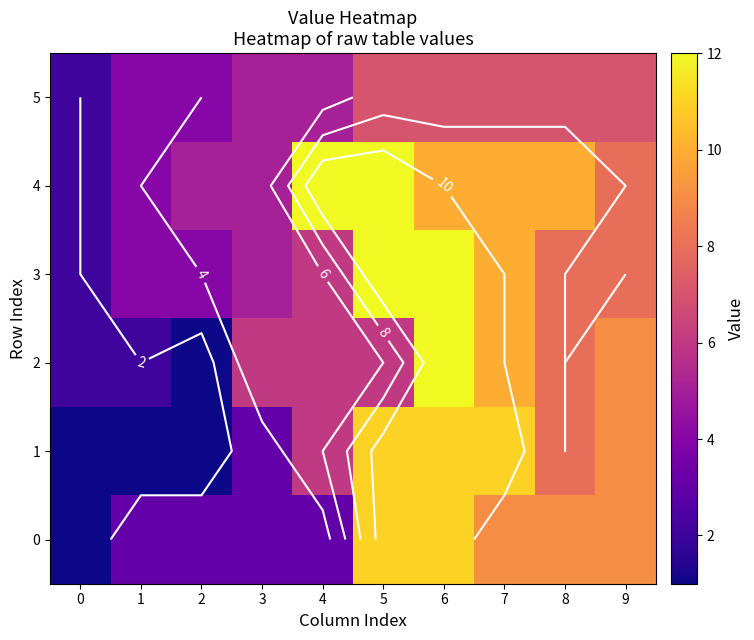

What is the difference between the maximum and second lowest values in the 0 series?

8